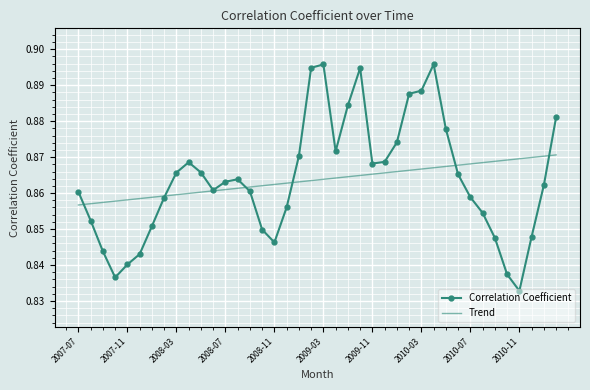

What are all the series names shown in the legend?

Correlation Coefficient, Trend